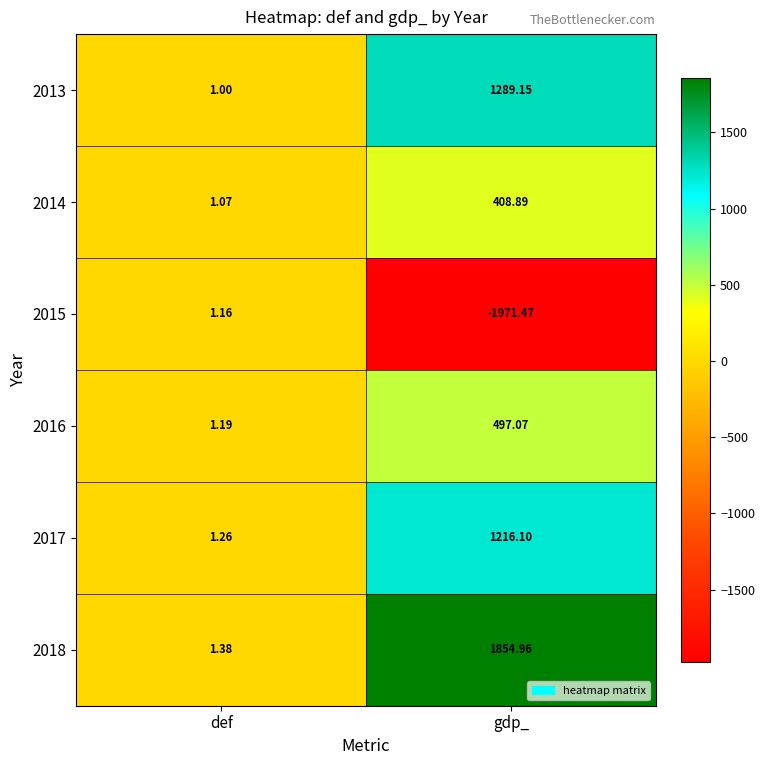

Which label corresponds to the smallest value in the chart?

gdp_